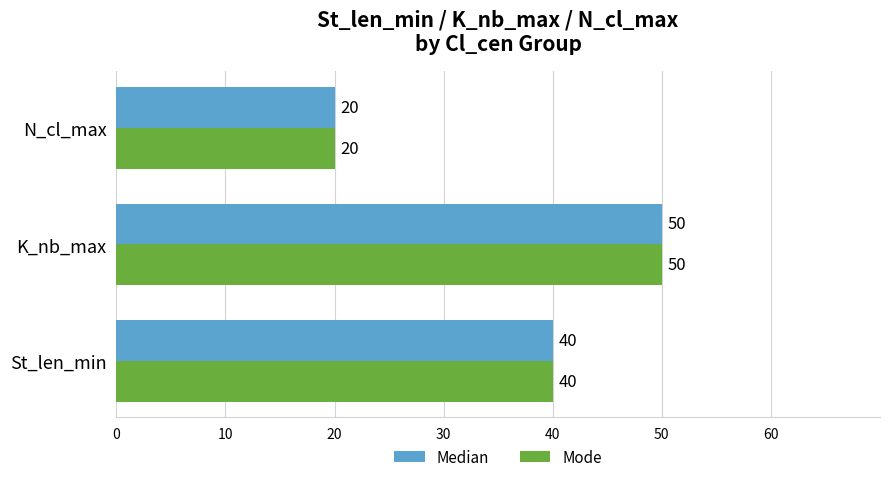

How many distinct data groups are displayed?

2